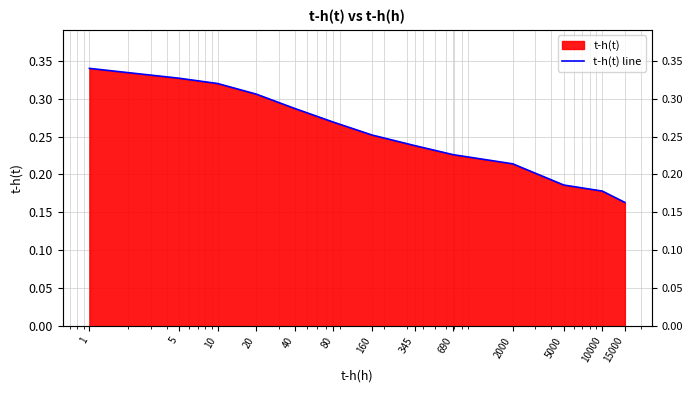

What is the value of the 1st point from the left?

0.3